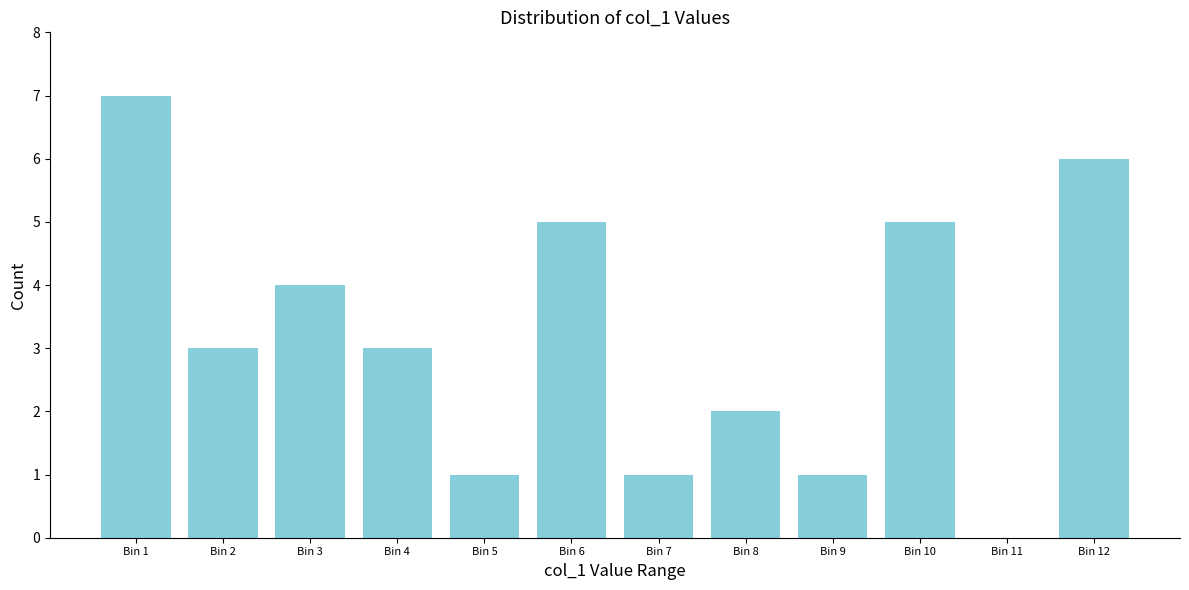

Reading left to right, extract all data points from this chart.

Bin 1=7	Bin 2=3	Bin 3=4	Bin 4=3	Bin 5=1	Bin 6=5	Bin 7=1	Bin 8=2	Bin 9=1	Bin 10=5	Bin 11=0	Bin 12=6